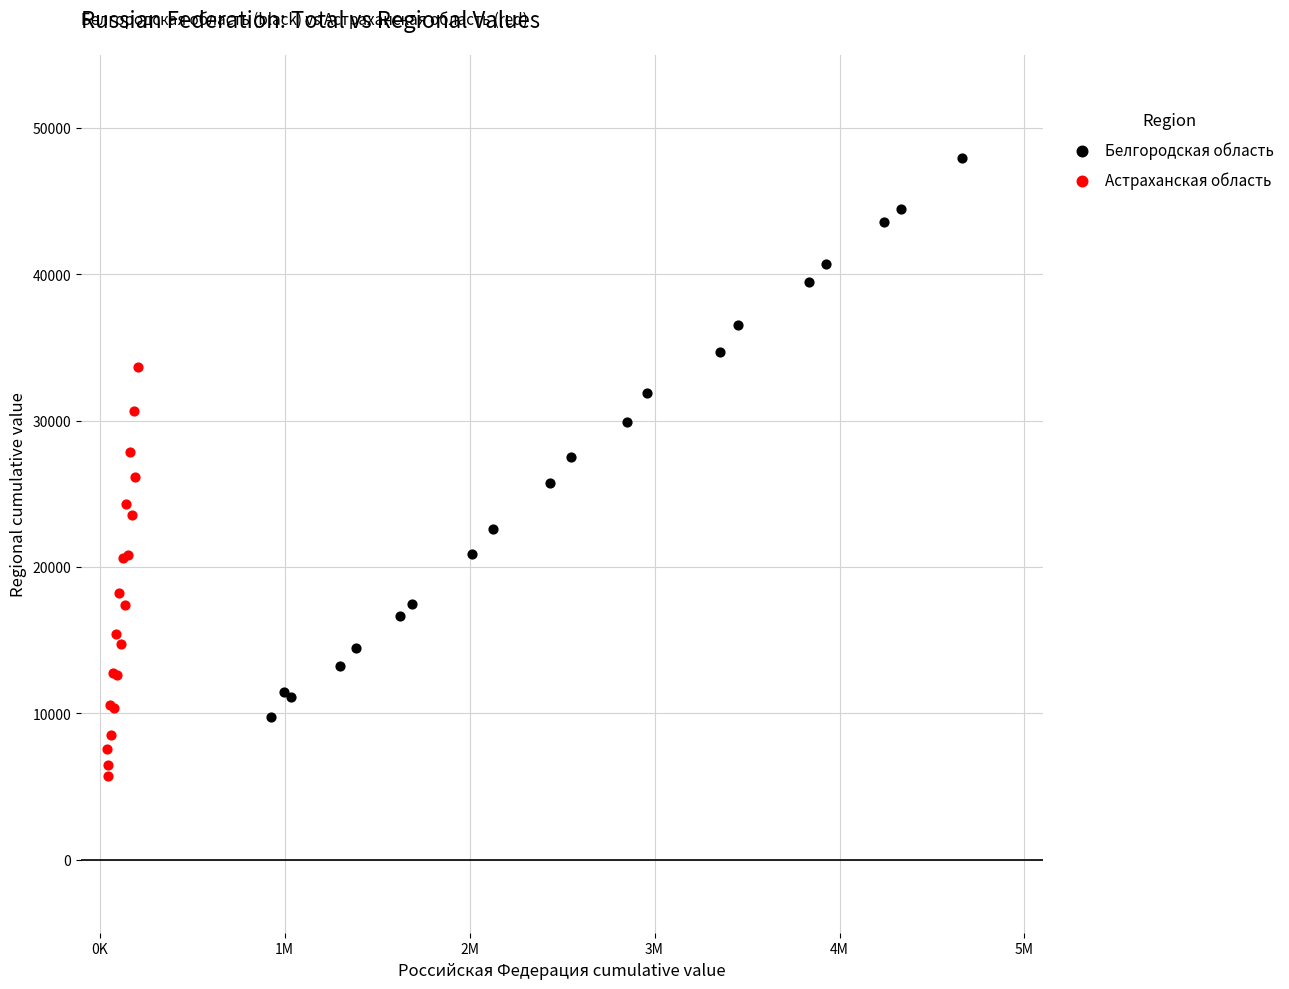

Which series contains the lowest Y value?

Астраханская область